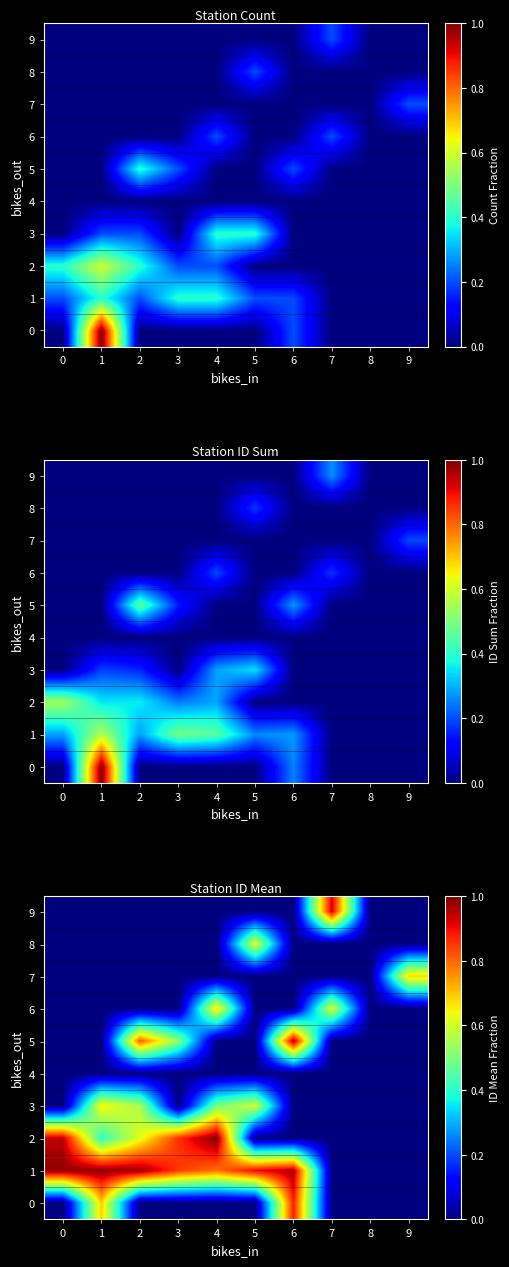

Which series changed the most between 4 and 8?

2